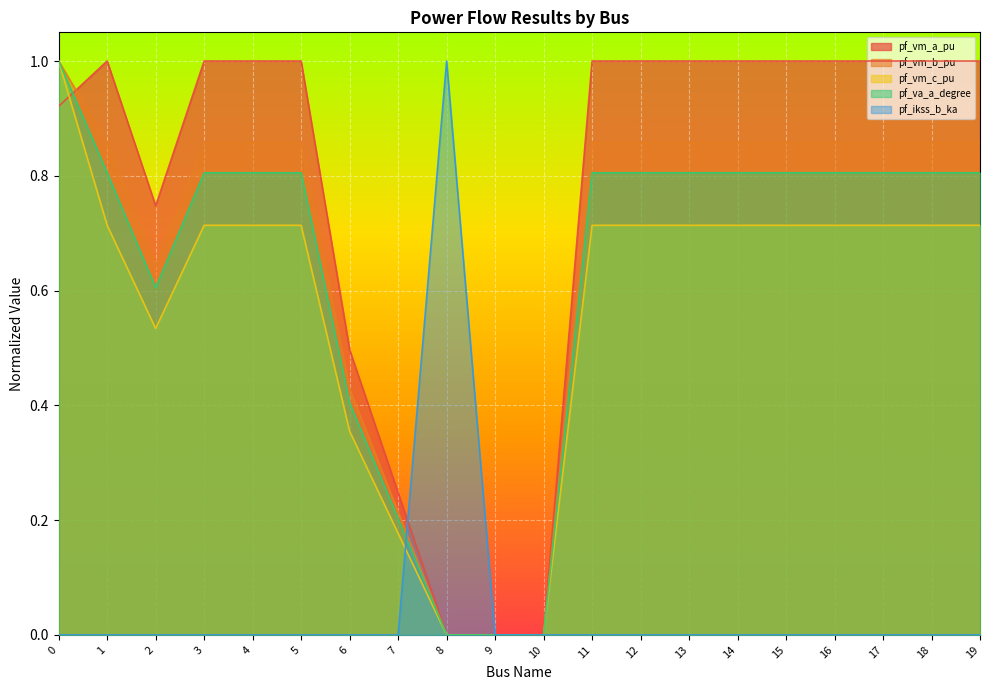

What is the total value across all series at 2?

2.5